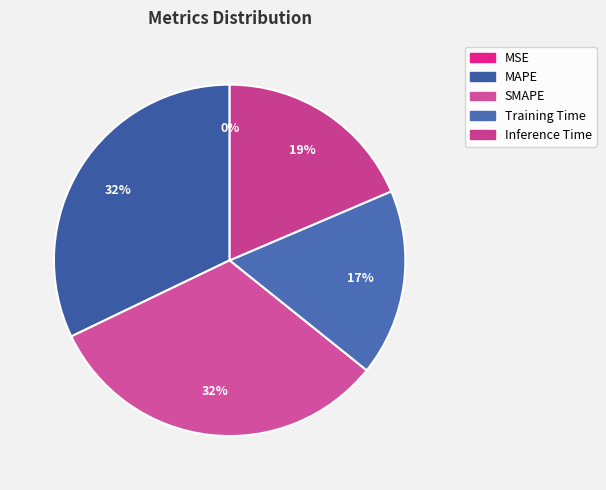

To the nearest percent, what is the difference between the largest and smallest slice percentages?

32%